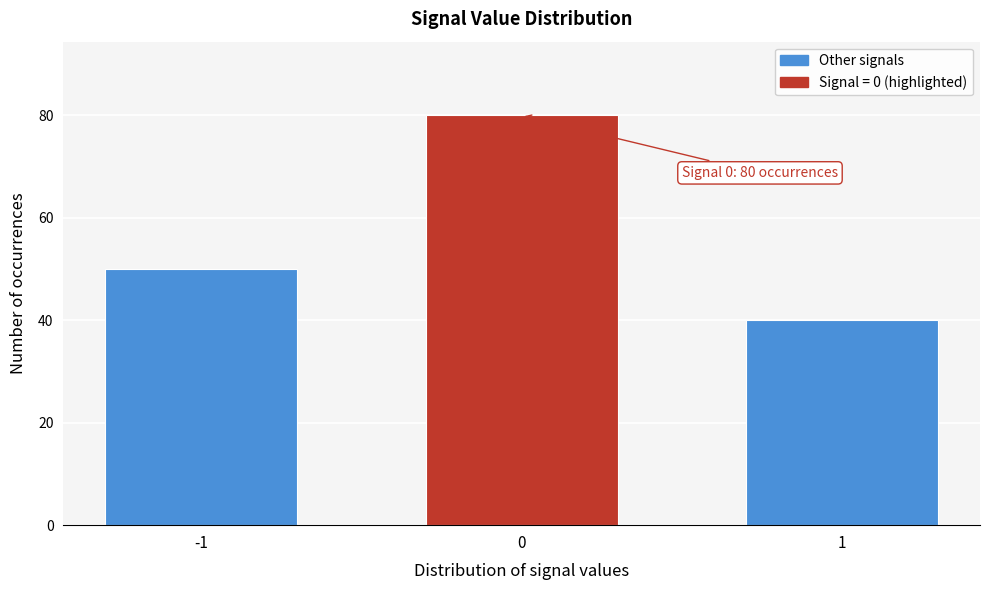

Reading right to left, list all the values displayed in this chart.

1=40	0=80	-1=50